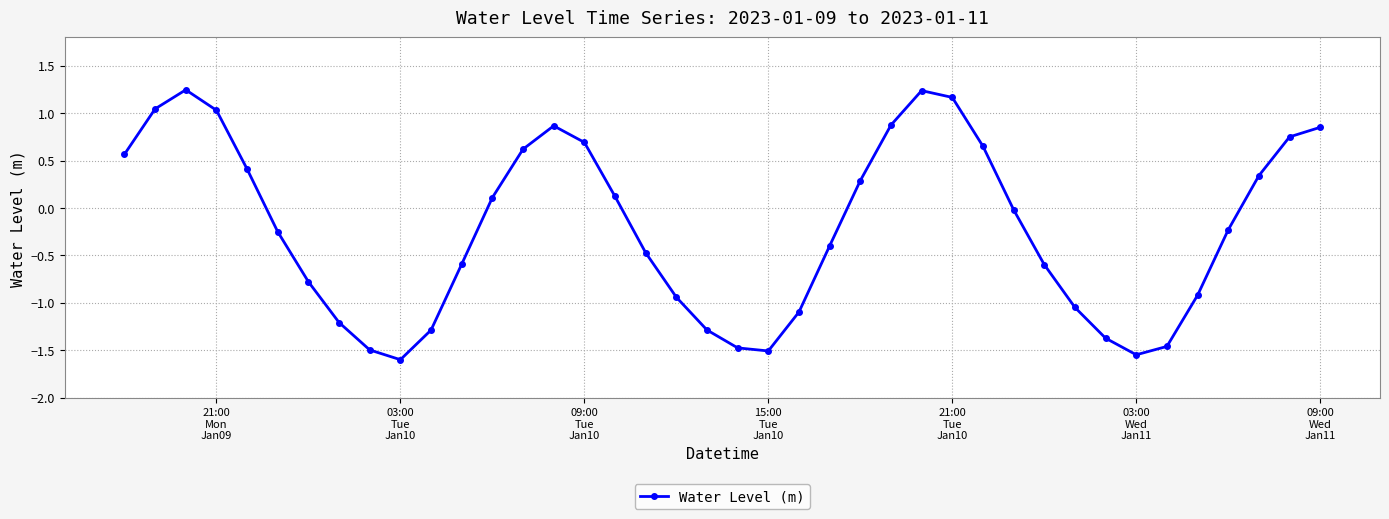

How many values are above zero?

18